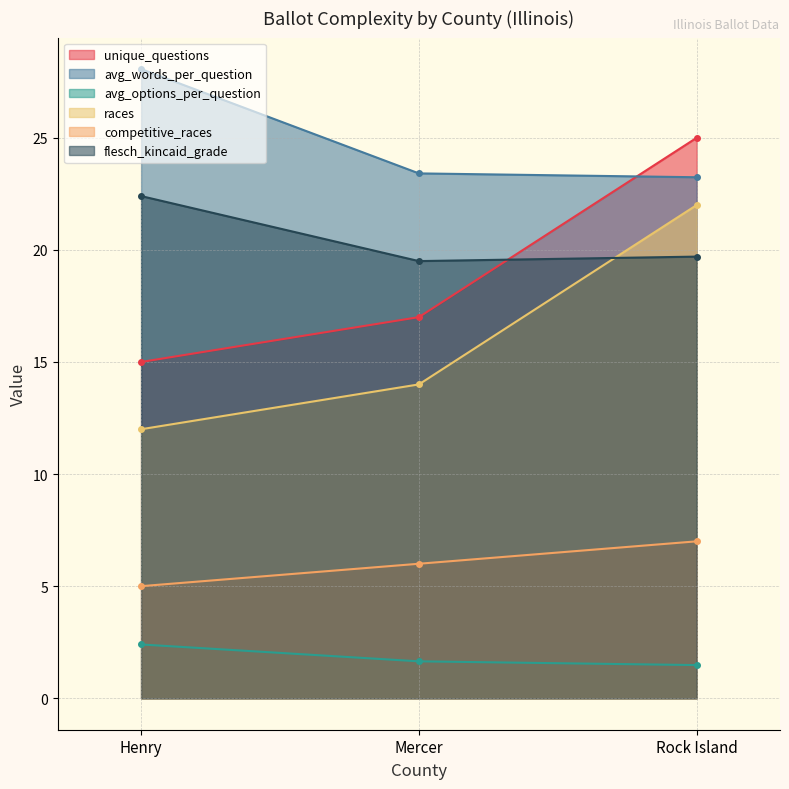

Reading left to right, what are all the values shown in this chart?

unique_questions: Henry=15.0	Mercer=17.0	Rock Island=25.0
avg_words_per_question: Henry=28.1	Mercer=23.4	Rock Island=23.2
avg_options_per_question: Henry=2.4	Mercer=1.6	Rock Island=1.5
races: Henry=12.0	Mercer=14.0	Rock Island=22.0
competitive_races: Henry=5.0	Mercer=6.0	Rock Island=7.0
flesch_kincaid_grade: Henry=22.4	Mercer=19.5	Rock Island=19.7